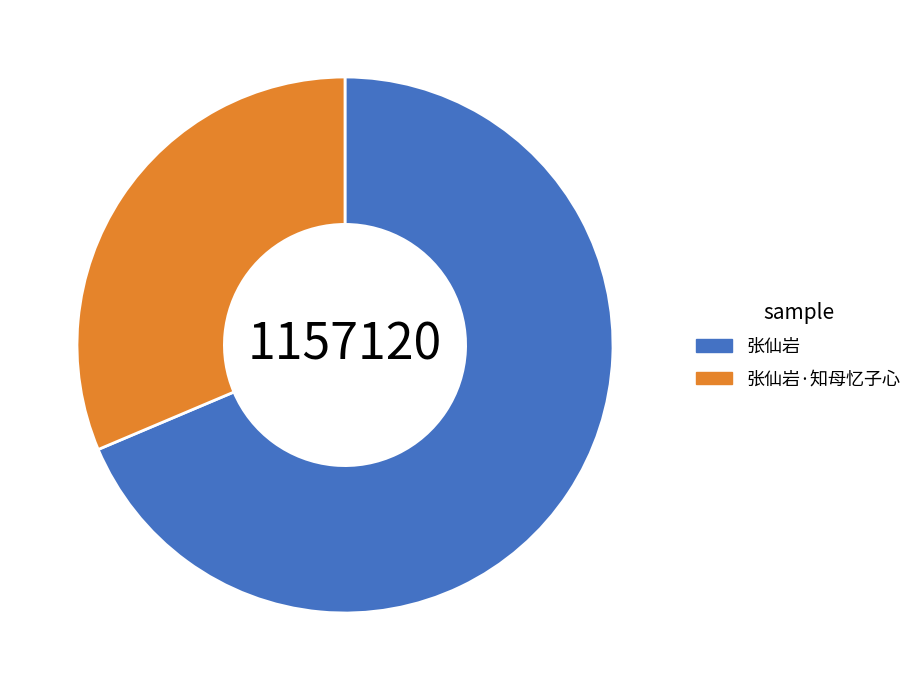

What is the largest slice in the pie chart?

张仙岩